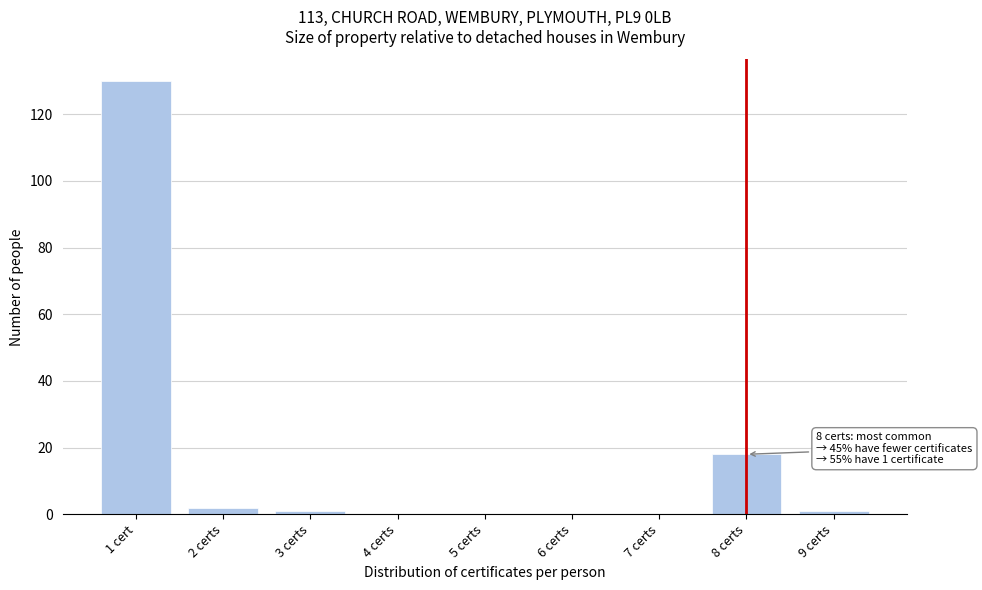

Reading right to left, what are all the values shown in this chart?

9 certs=1	8 certs=18	7 certs=0	6 certs=0	5 certs=0	4 certs=0	3 certs=1	2 certs=2	1 cert=130